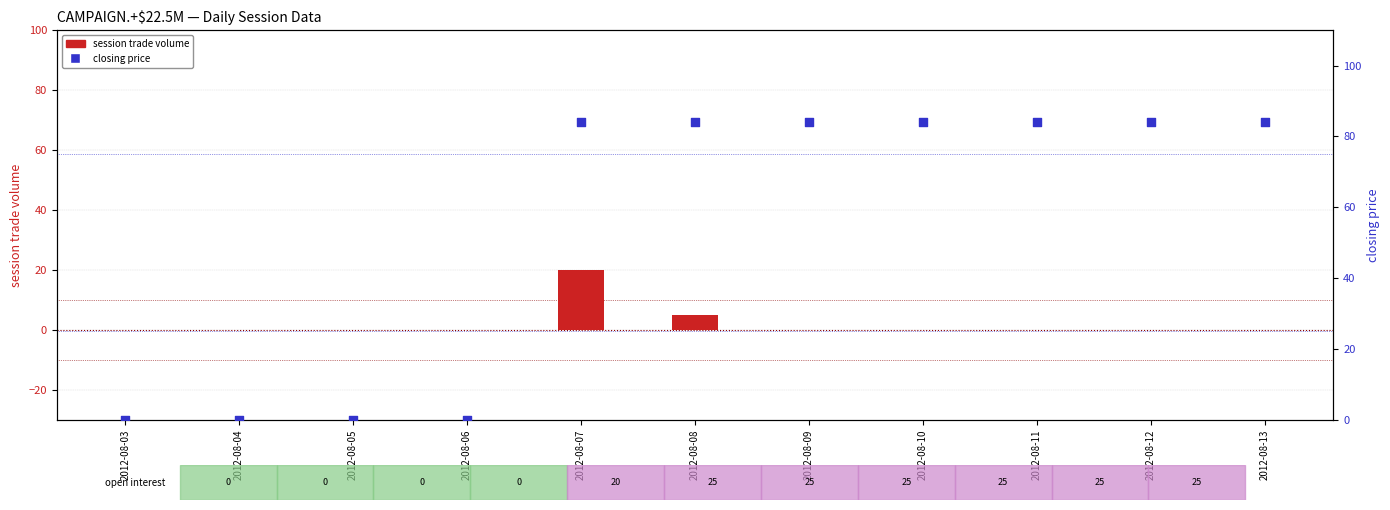

Which series has the largest total across all categories?

closing price